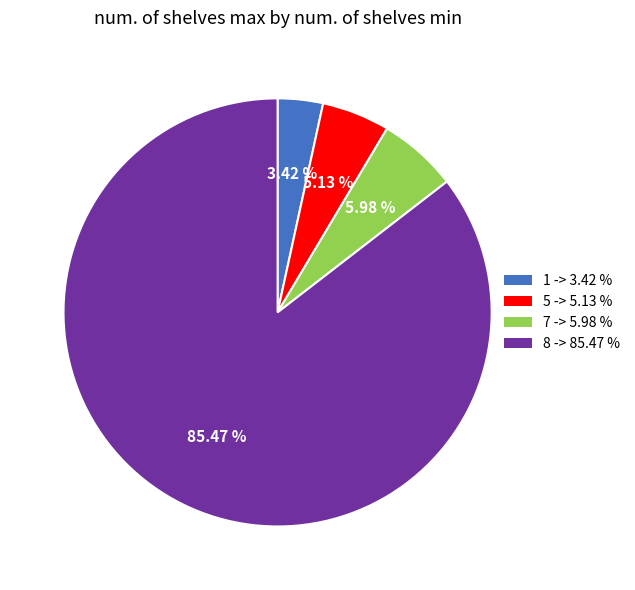

To the nearest percent, what is the combined percentage of 7 and 5?

11%